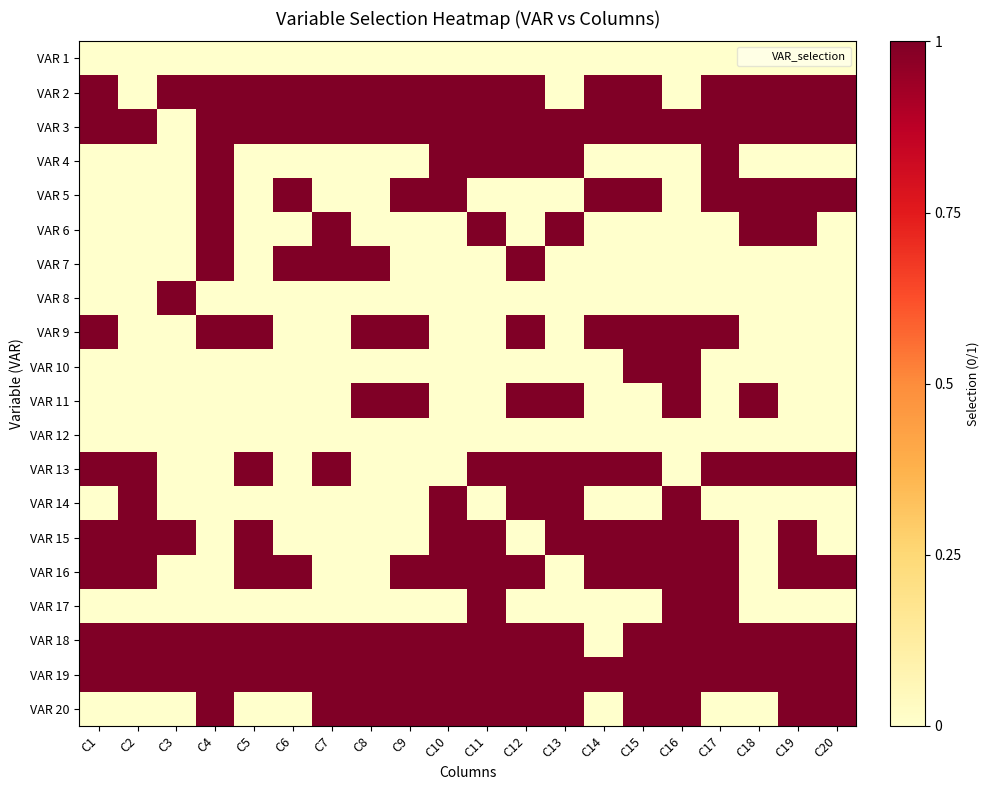

Which label corresponds to the largest value in the chart?

C1